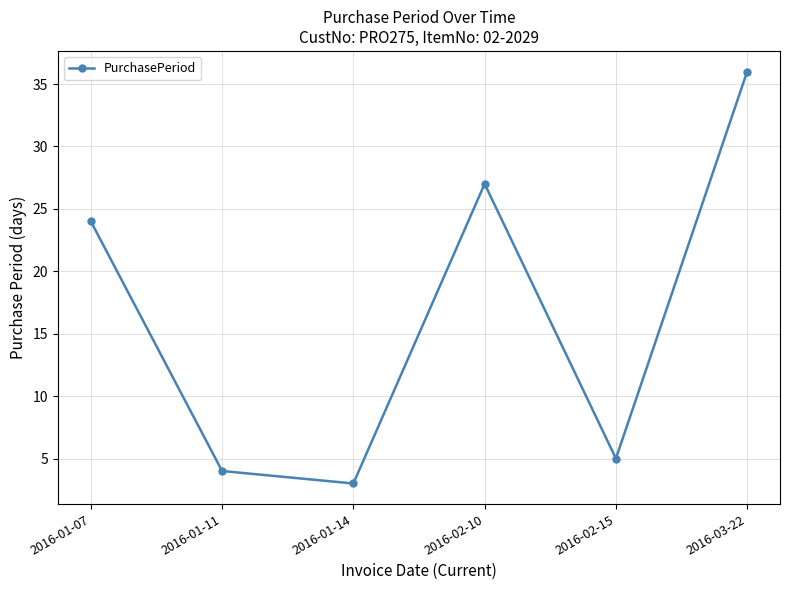

List the labels in order of value, largest first.

2016-03-22, 2016-02-10, 2016-01-07, 2016-02-15, 2016-01-11, 2016-01-14